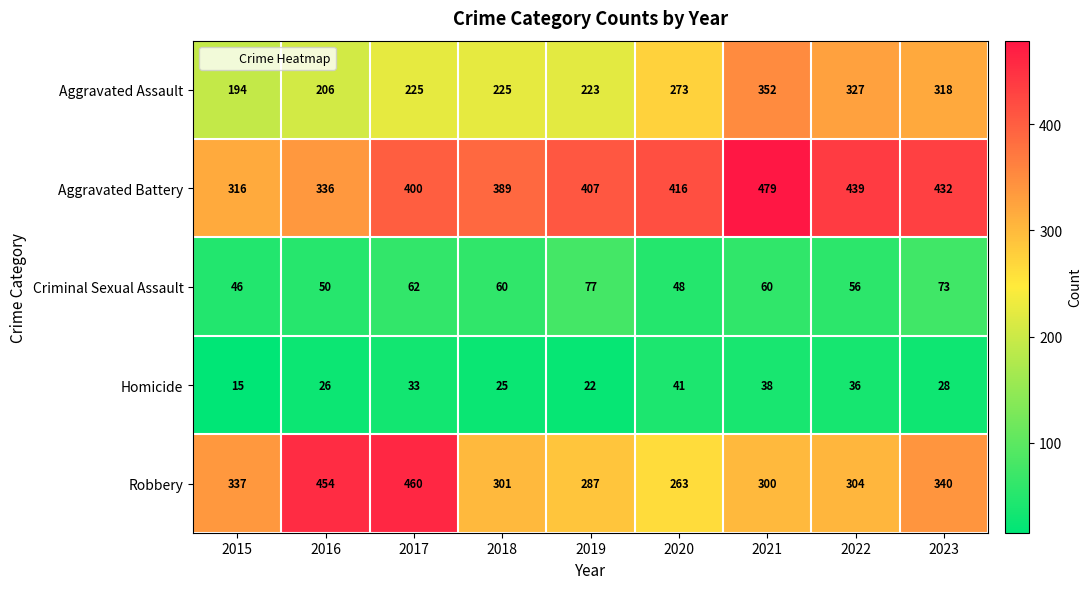

What is the average value of the Robbery series?

338